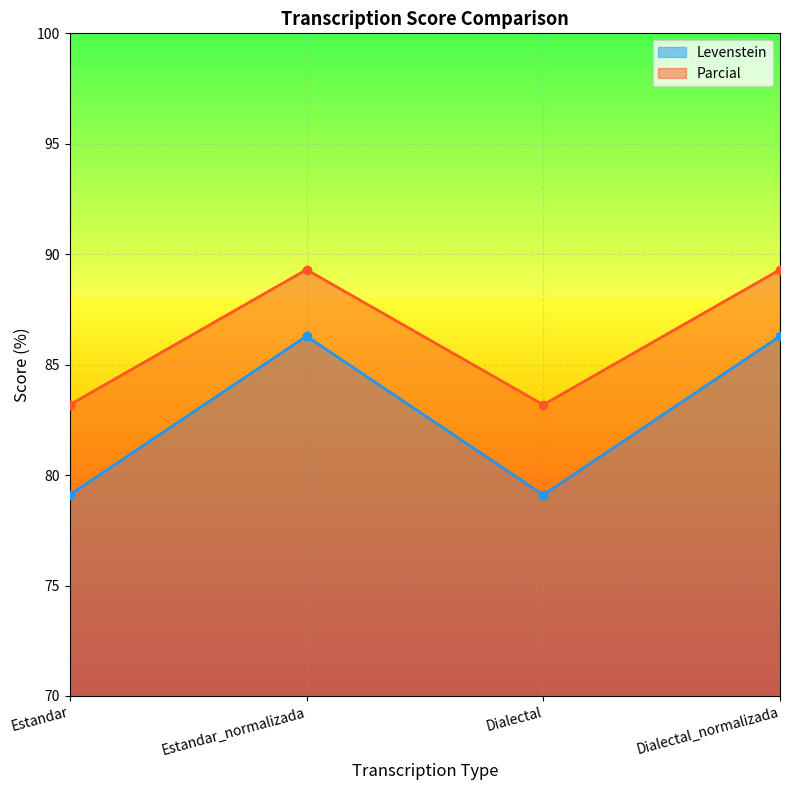

What is the label of the 4th point from the right?

Estandar